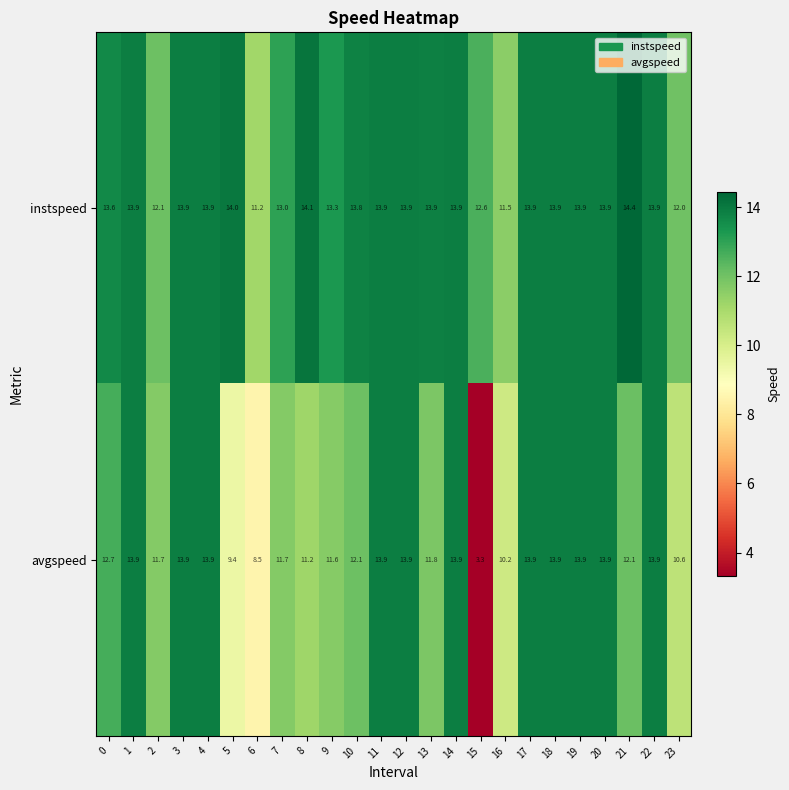

Is the value of avgspeed at 12 greater than the value of instspeed at 7?

Yes